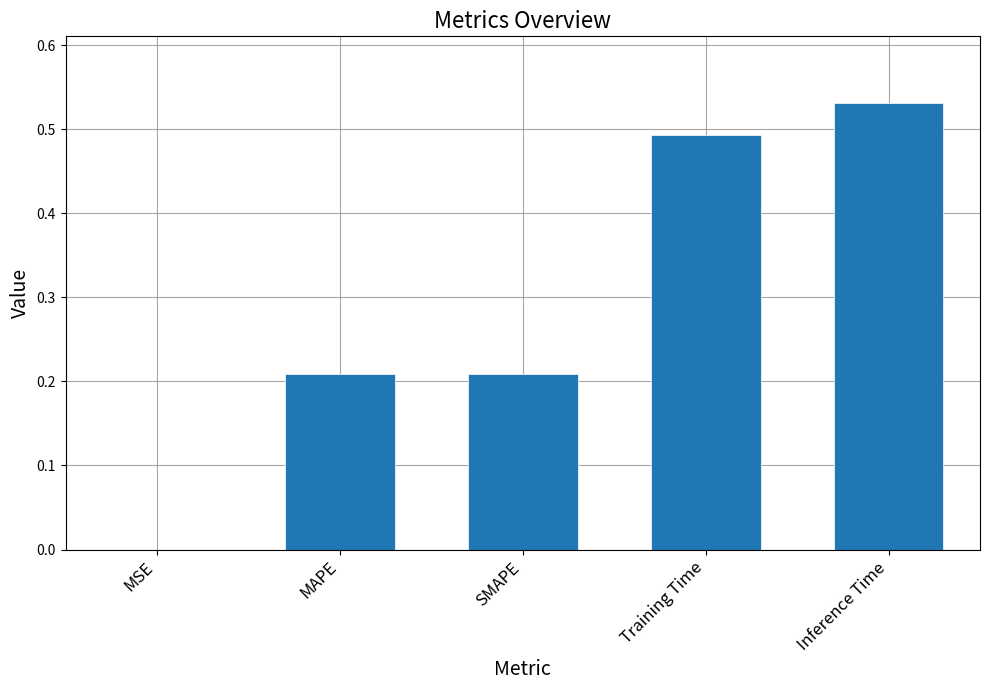

Is it true that the value at SMAPE is 0.4?

False